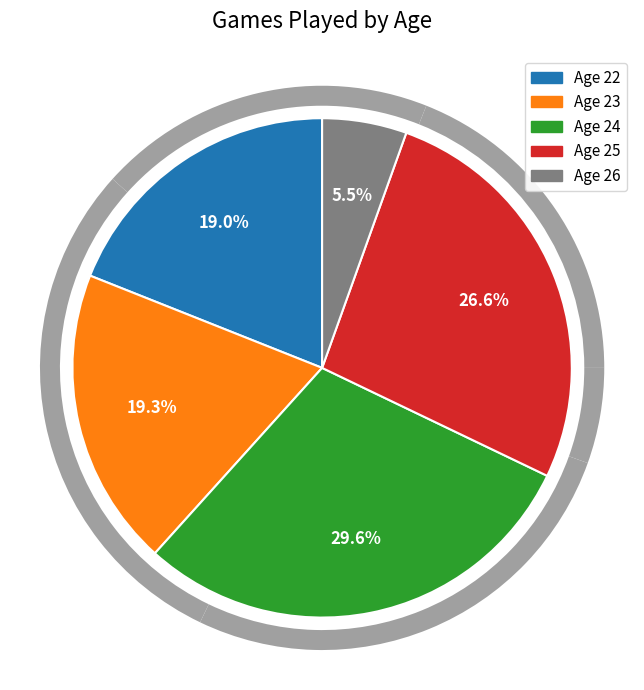

Count the number of slices in the pie.

5